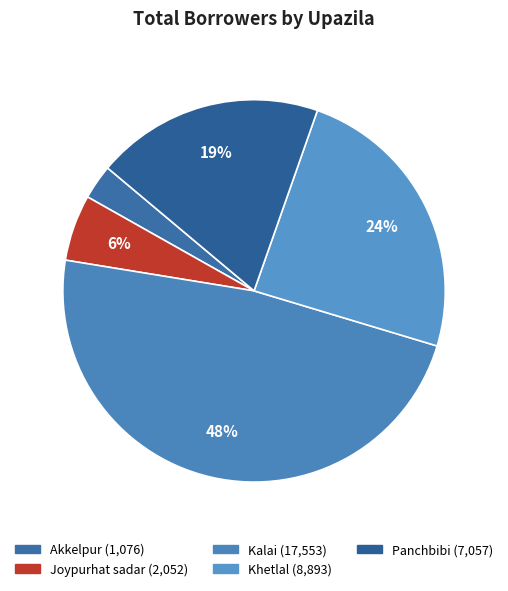

The Joypurhat sadar slice represents 6% of the pie. True or false?

True